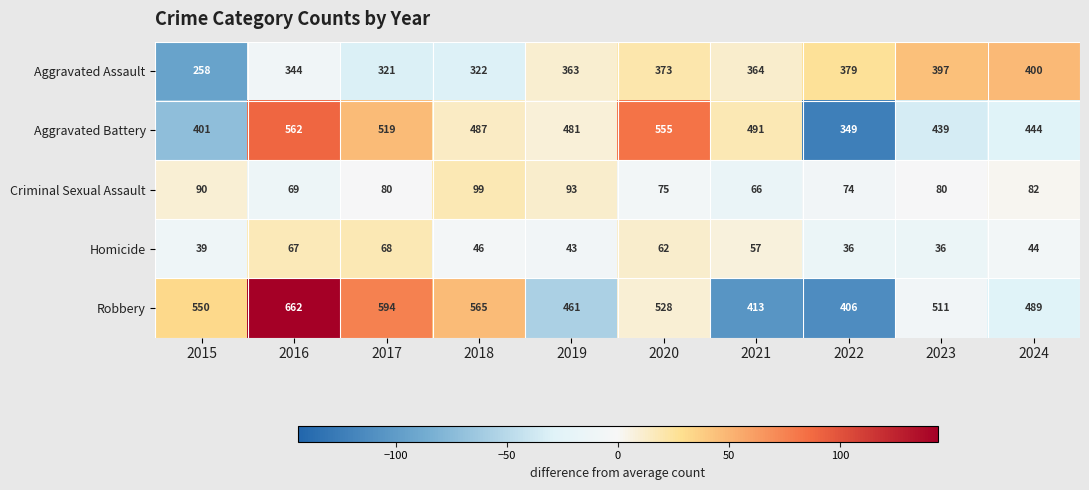

How many distinct data groups are displayed?

5